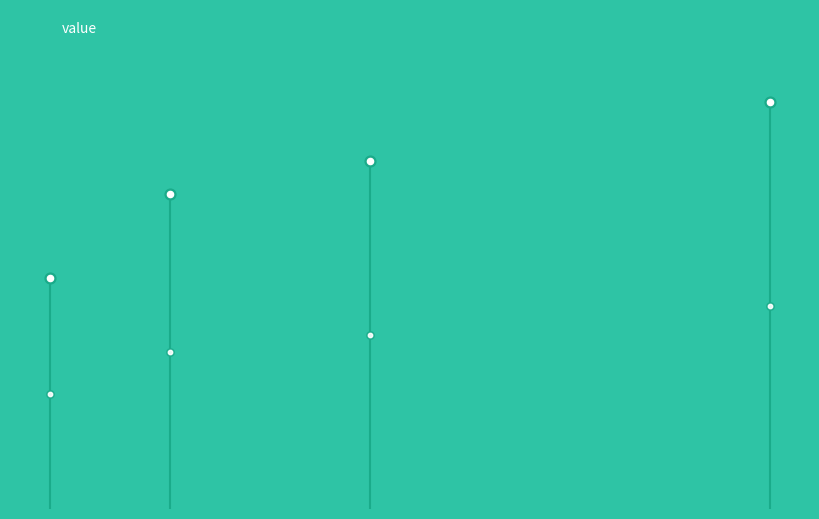

What is the change in value from 10 to 25?

+1.3